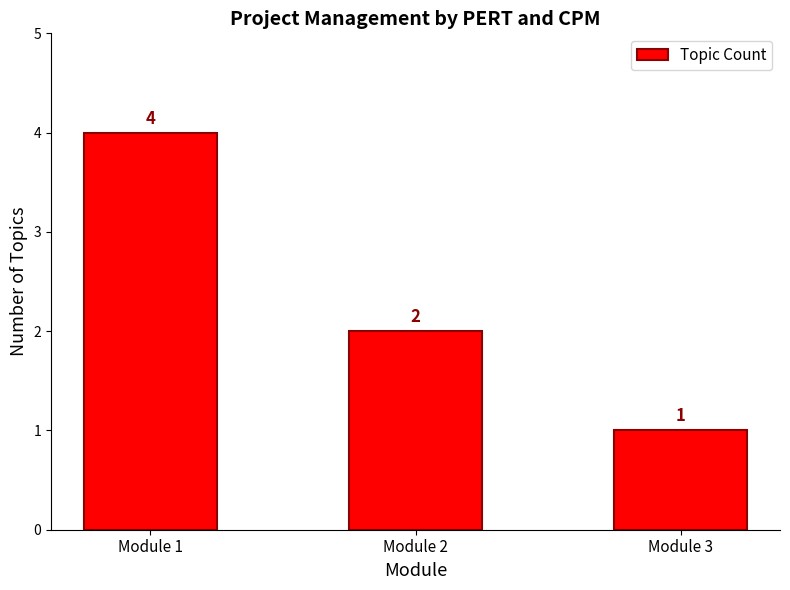

How many bars are there in total?

3